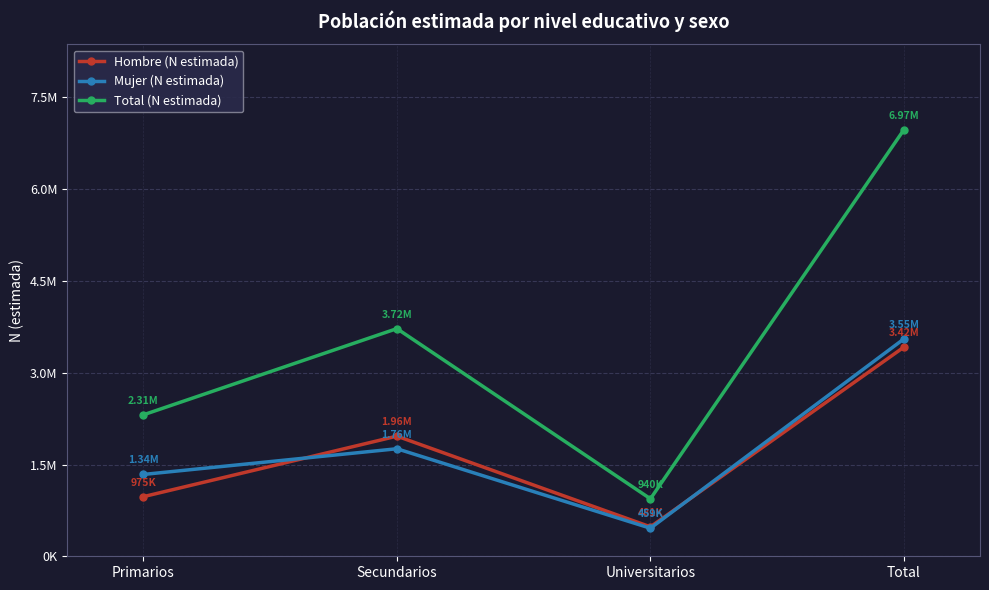

What is the difference between the maximum and minimum values in the Total (N estimada) series?

6034200